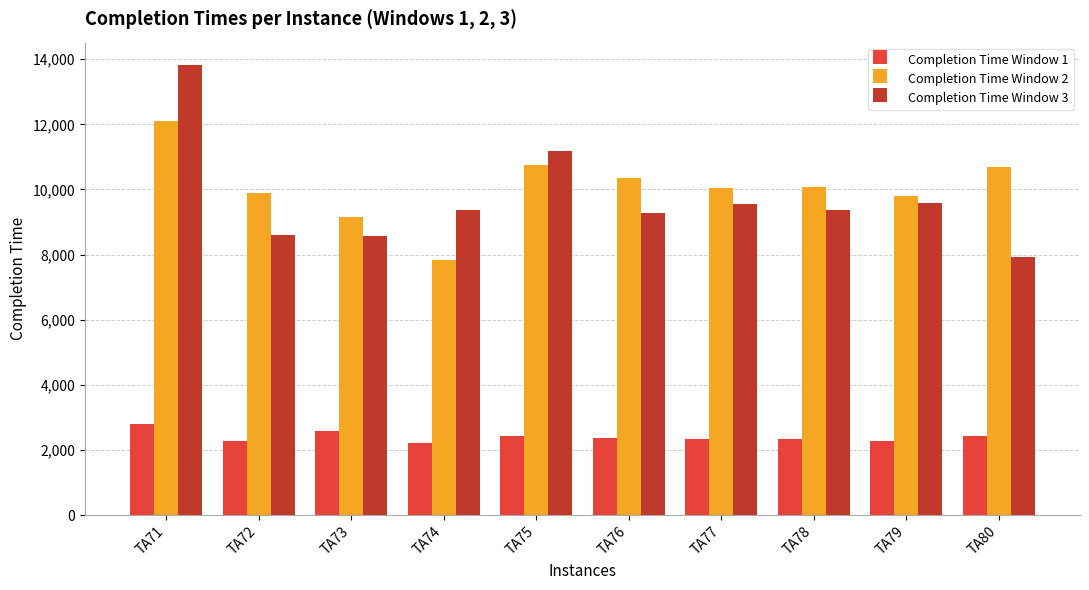

The value of Completion Time Window 3 at TA74 is 12395. True or false?

False